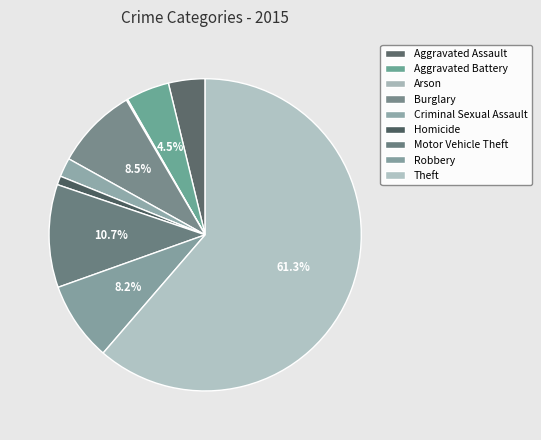

To the nearest percent, what is the combined percentage of Homicide and Arson?

1%